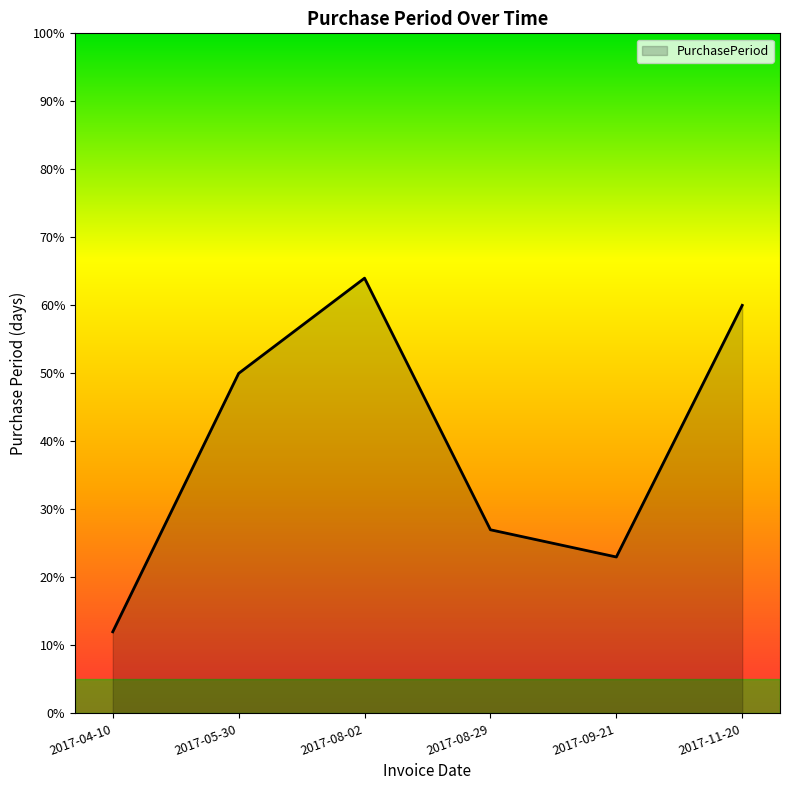

Which has a higher value, 2017-05-30 or 2017-04-10?

2017-05-30